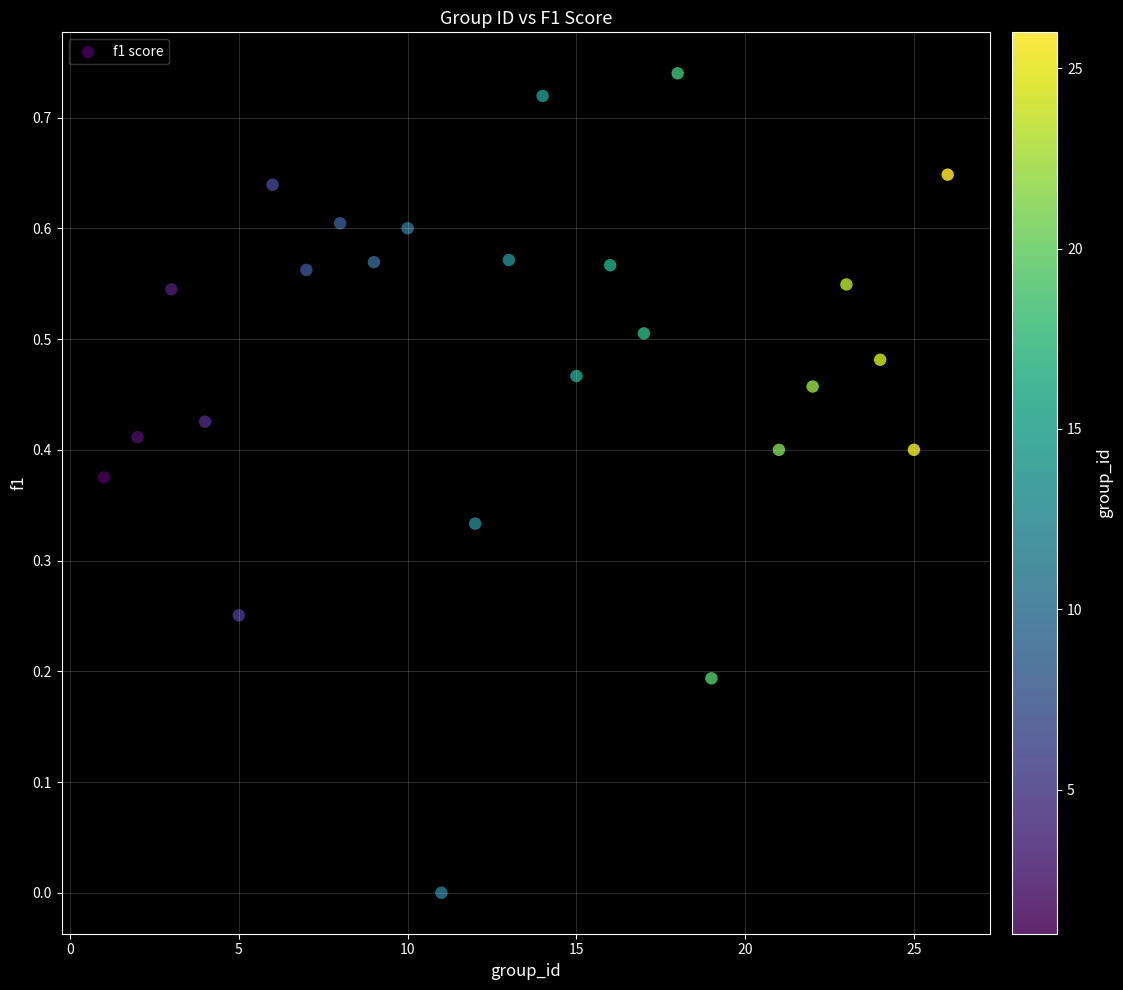

What is the range of X values (max minus min)?

25.0